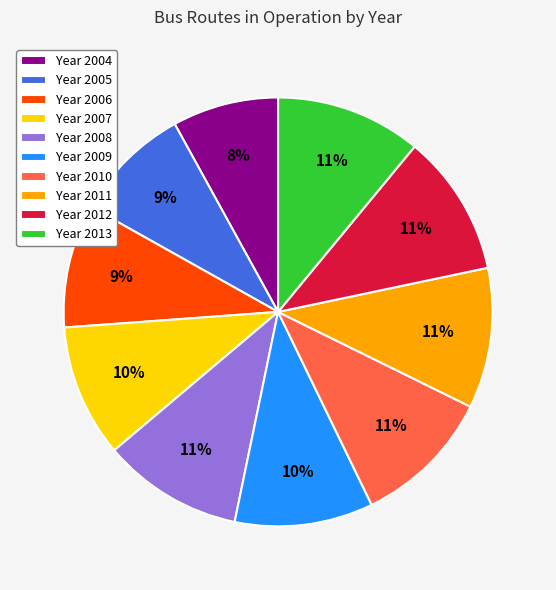

Do Year 2005 and Year 2004 together represent more than half of the pie?

No